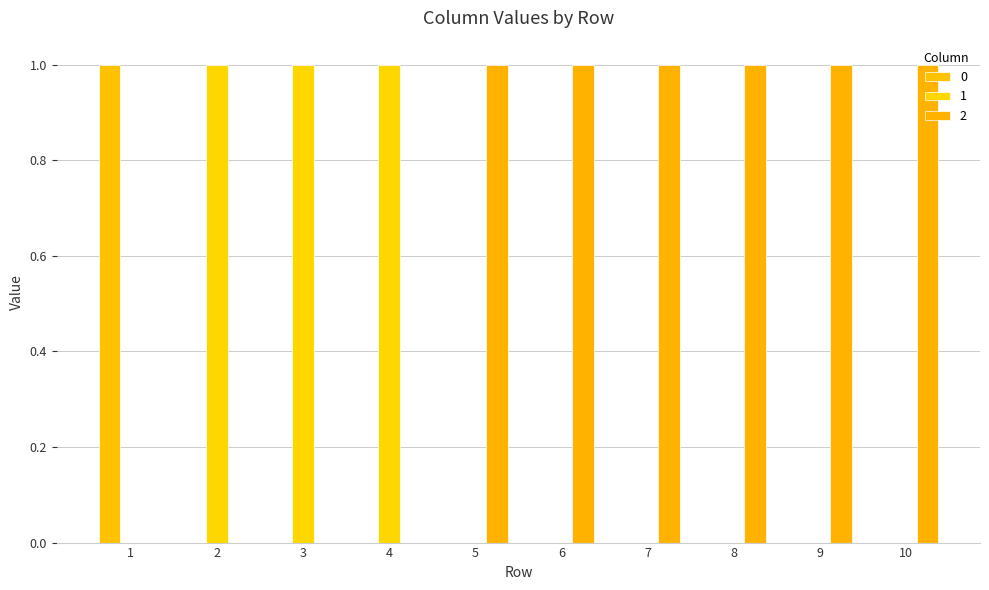

The 0 series shows -1 at 7. True or false?

False